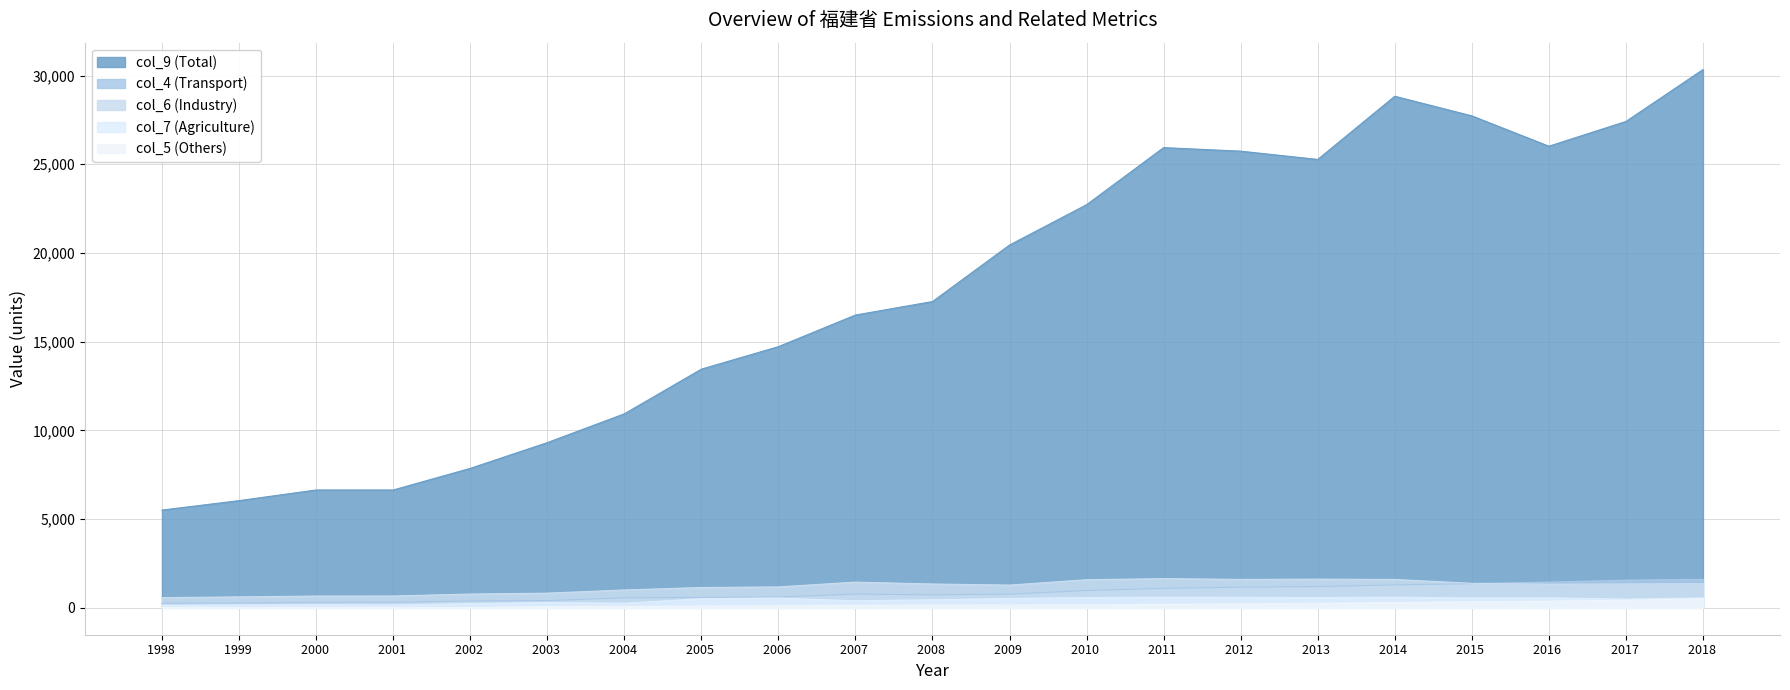

Rank the categories by col_7 value from lowest to highest.

1998, 2001, 1999, 2000, 2002, 2004, 2003, 2007, 2008, 2017, 2005, 2009, 2006, 2015, 2018, 2016, 2010, 2013, 2012, 2014, 2011